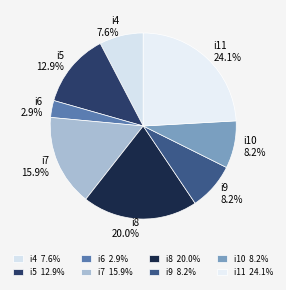

What is the largest slice in the pie chart?

i11